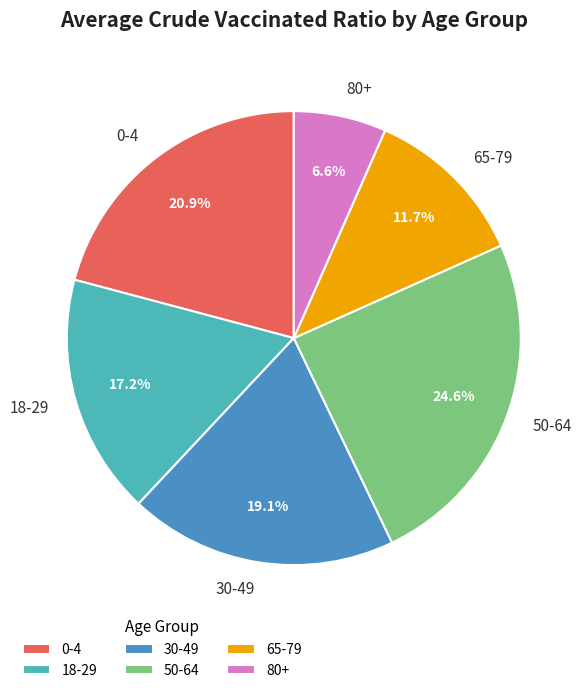

To the nearest percent, what is the combined percentage of 18-29 and 80+?

24%